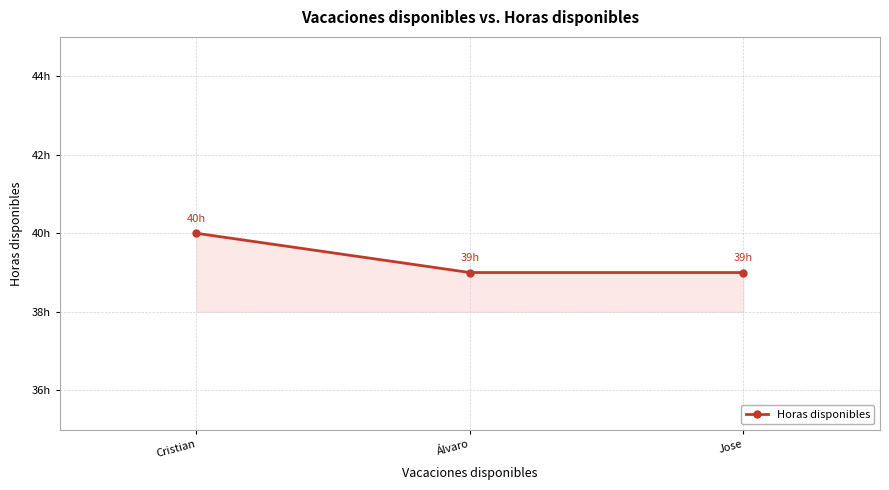

What is the sum of the values at Jose and Cristian?

79